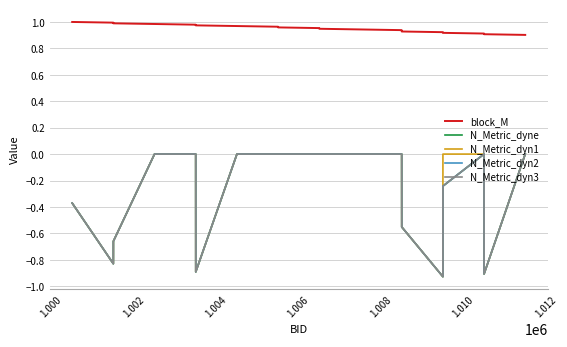

Does the chart have visible grid lines?

Yes